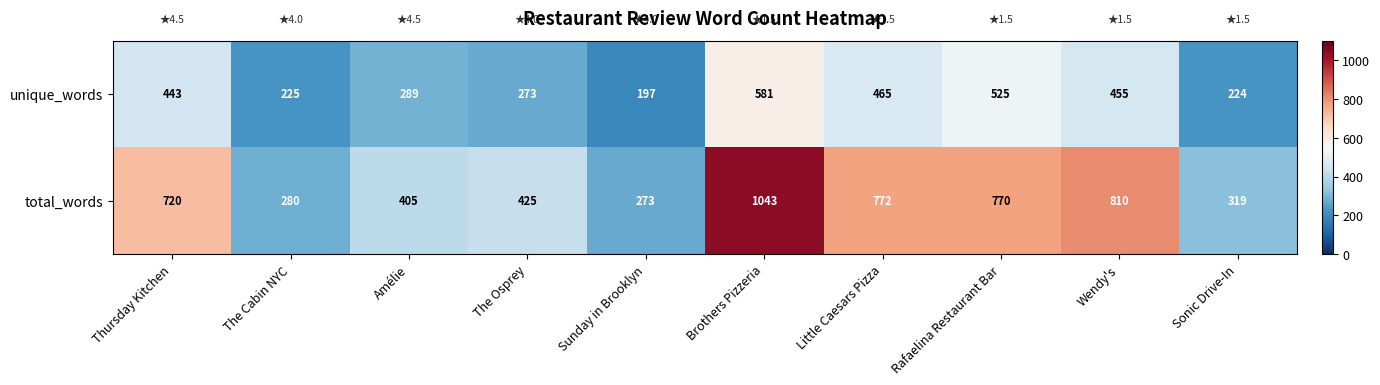

Is it true that unique_words equals 398 at Amélie?

False